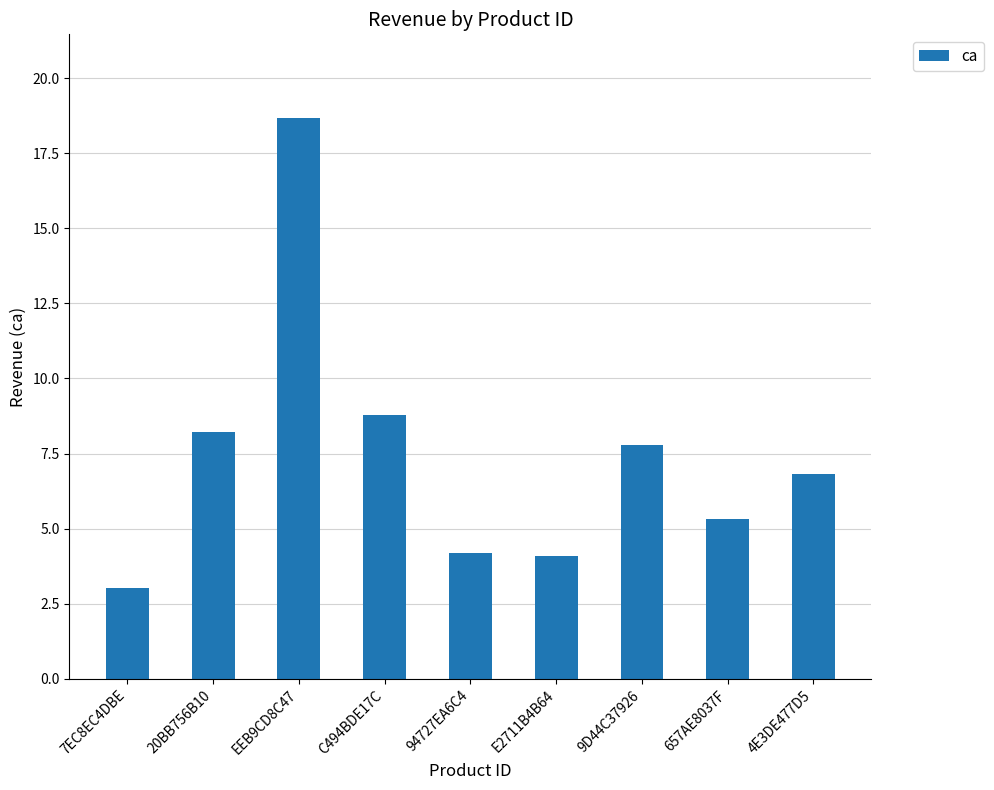

What is the label of the 9th bar from the left?

4E3DE477D5